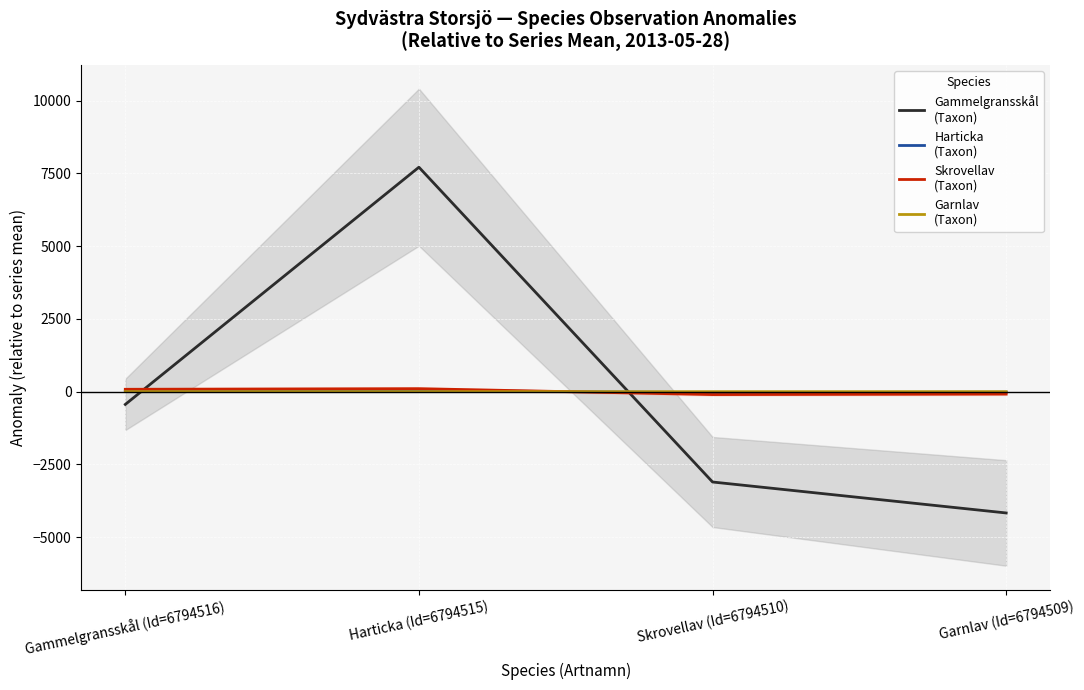

How many times do Harticka
(Taxon) and Gammelgransskål
(Taxon) cross each other?

2